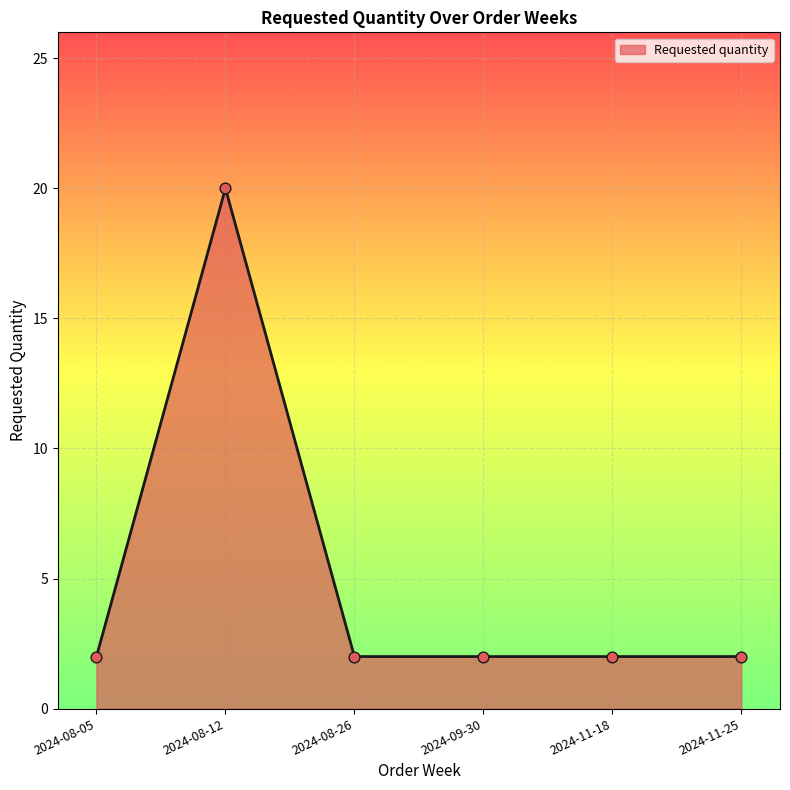

Which has a higher value, 2024-08-12 or 2024-08-26?

2024-08-12